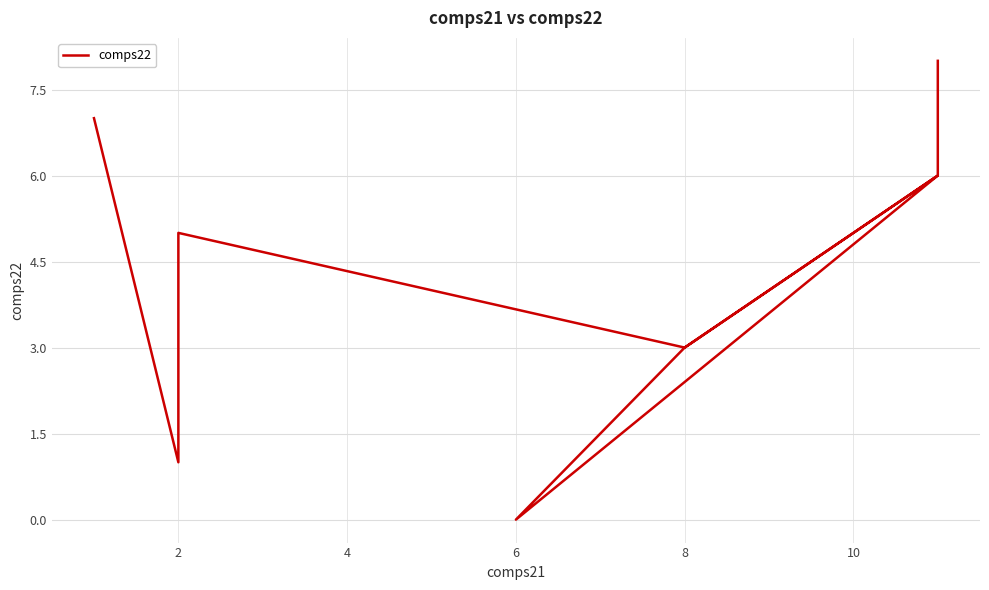

How many lines are shown in the chart?

1